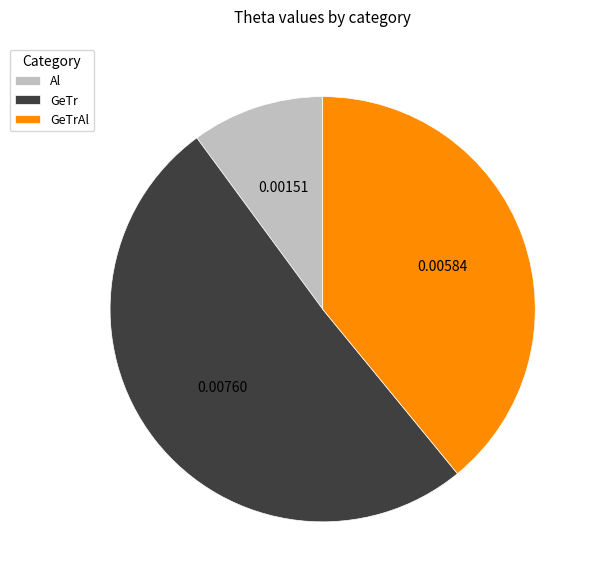

How many segments does this pie chart have?

3